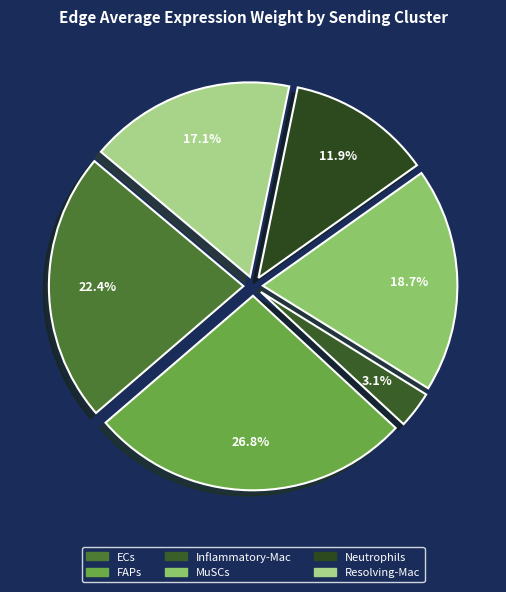

What percentage do Resolving-Mac and FAPs together represent?

43.9%